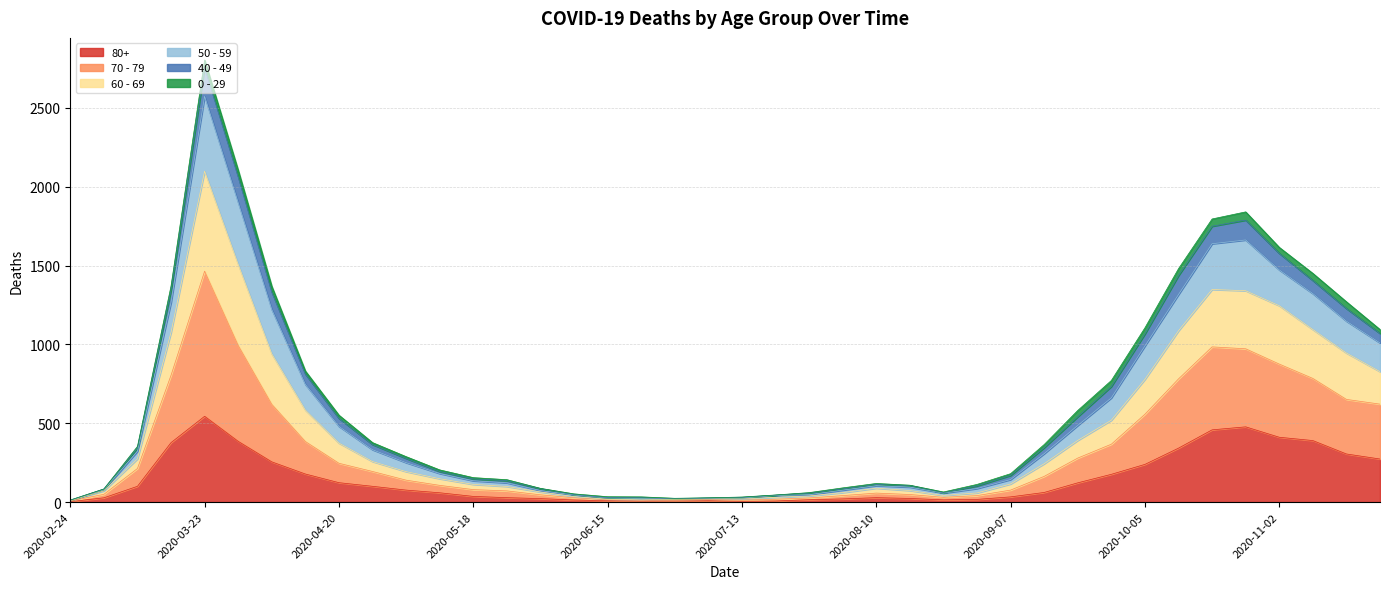

At how many categories does at least one series exceed 1552?

5